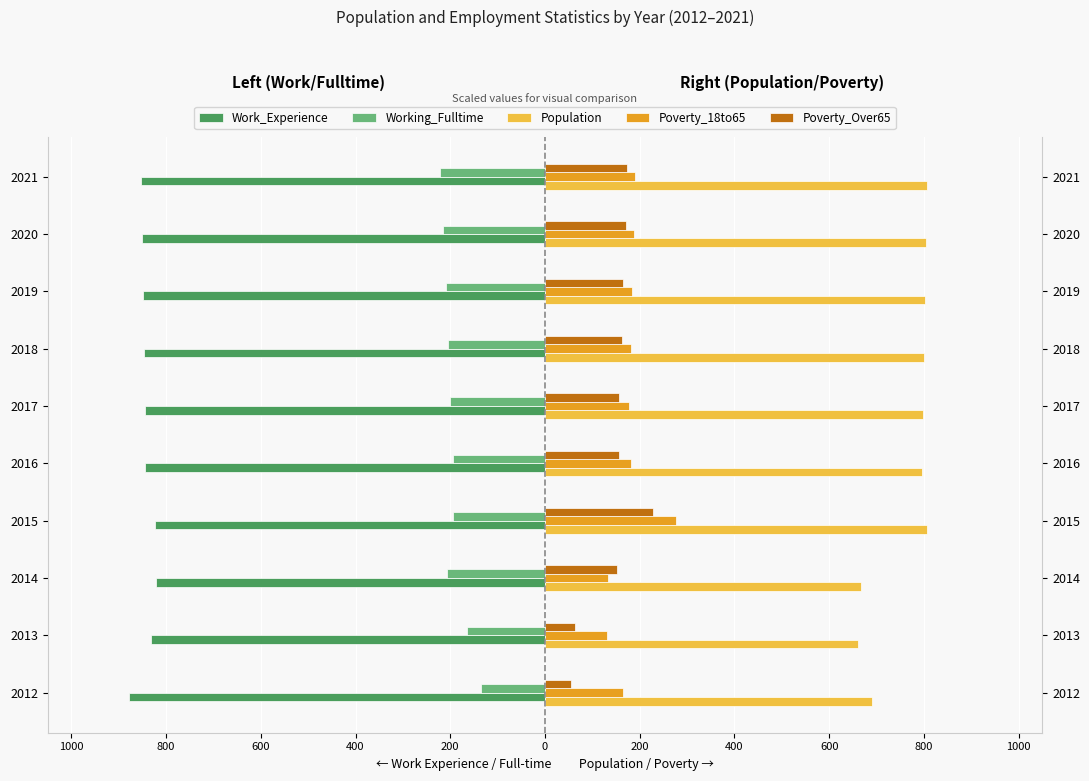

What is the difference between the maximum and minimum values in the Poverty_18to65 series?

146.0